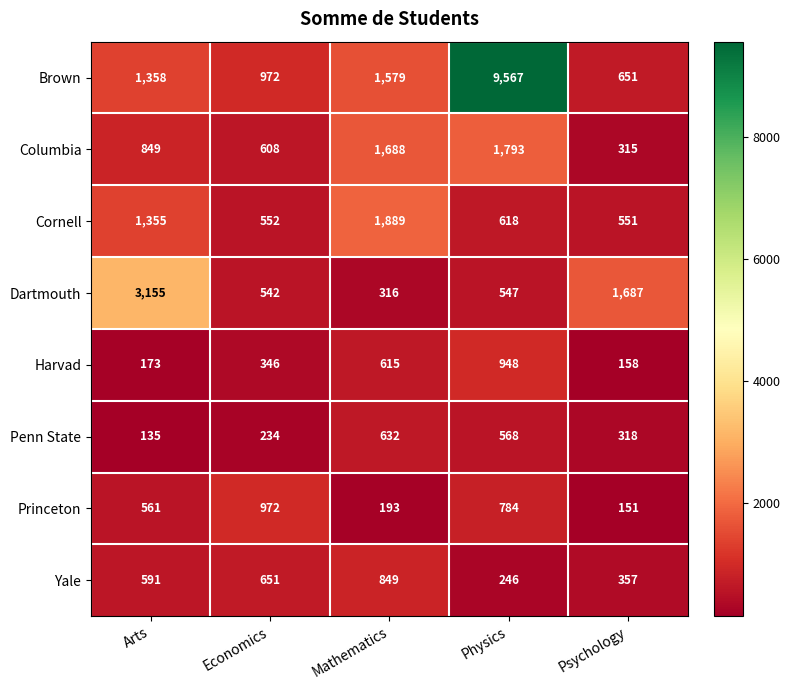

Which series has the widest spread of values?

Brown